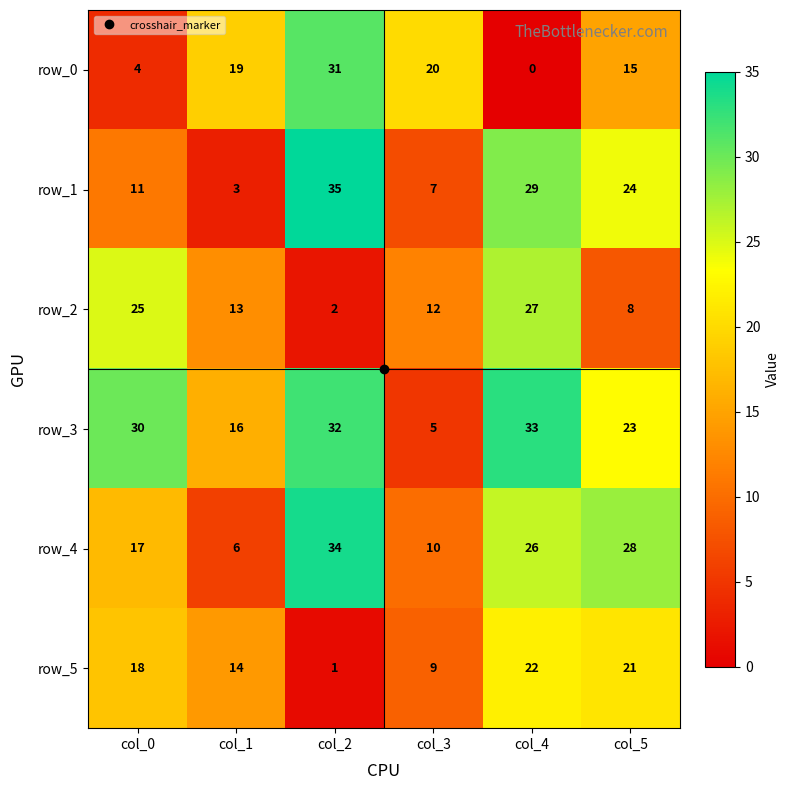

Is it true that row_3 equals 23 at col_5?

True